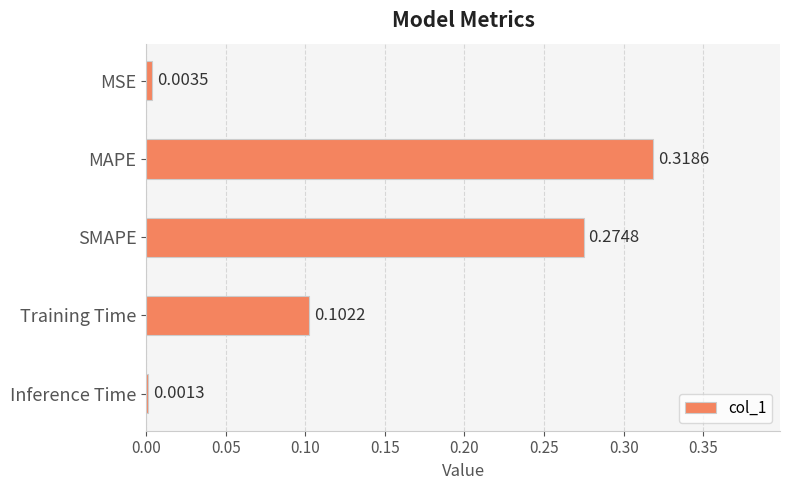

Rank the categories by value from highest to lowest.

MAPE, SMAPE, Training Time, MSE, Inference Time